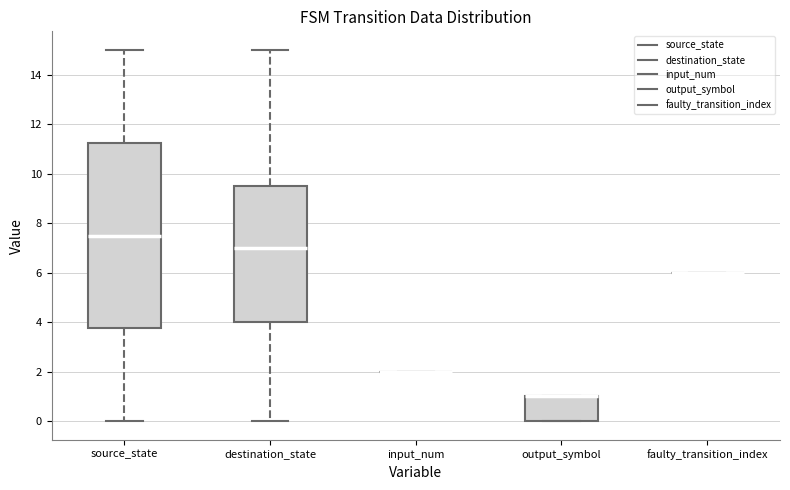

Reading left to right, read every box against the y-axis: the position of its median line, the range the box covers, and the ends of its whiskers. The values are not printed on the chart, so give them approximately, as read against the axis.

source_state: median 7.6, box 3.8 to 11.2, whiskers 0.0 to 15.0
destination_state: median 7.0, box 4.0 to 9.6, whiskers 0.0 to 15.0
input_num: box collapsed to a line at 2.0, whiskers 2.0 to 2.0
output_symbol: median 1.0 (drawn on the box's upper edge), box 0.0 to 1.0, whiskers 0.0 to 1.0
faulty_transition_index: box collapsed to a line at 6.0, whiskers 6.0 to 6.0